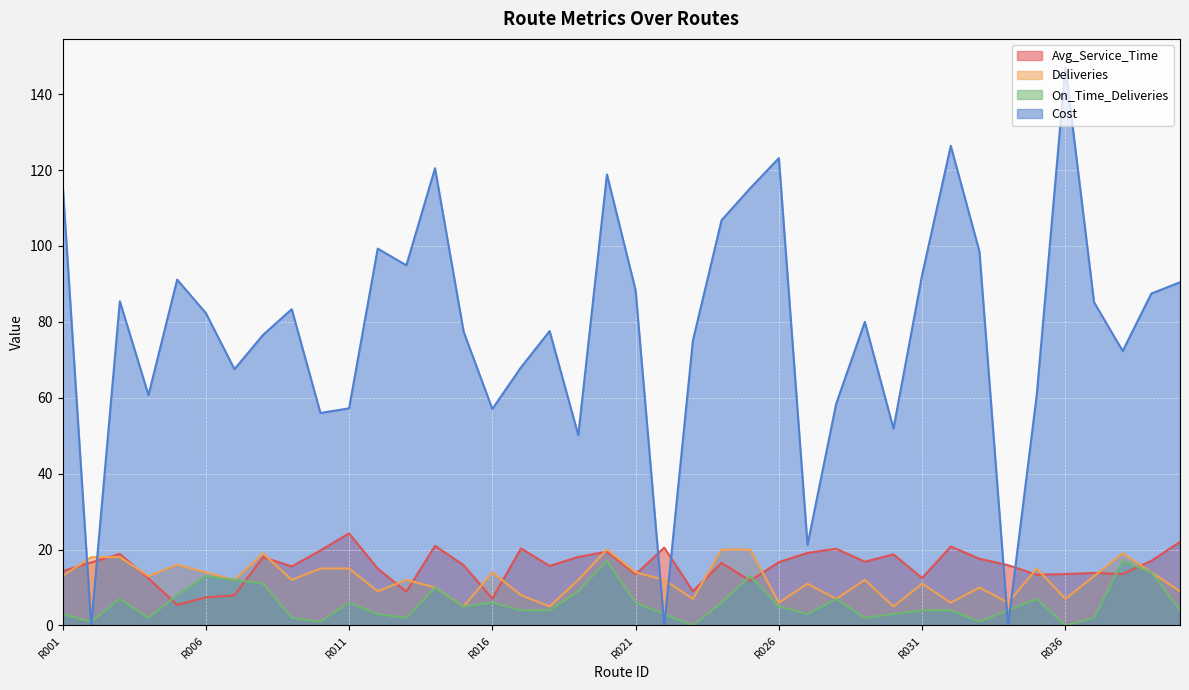

What is the difference between the second highest and minimum values in the Avg_Service_Time series?

16.6